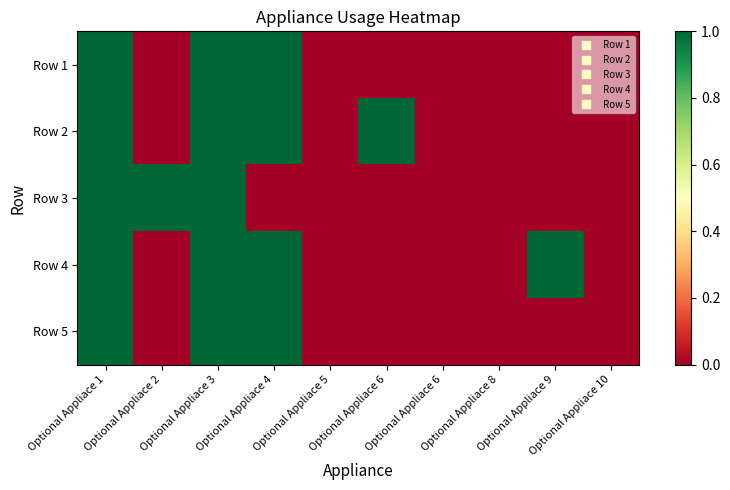

At Optional Appliace 8, list the series in order from largest to smallest.

Row 1, Row 2, Row 3, Row 4, Row 5